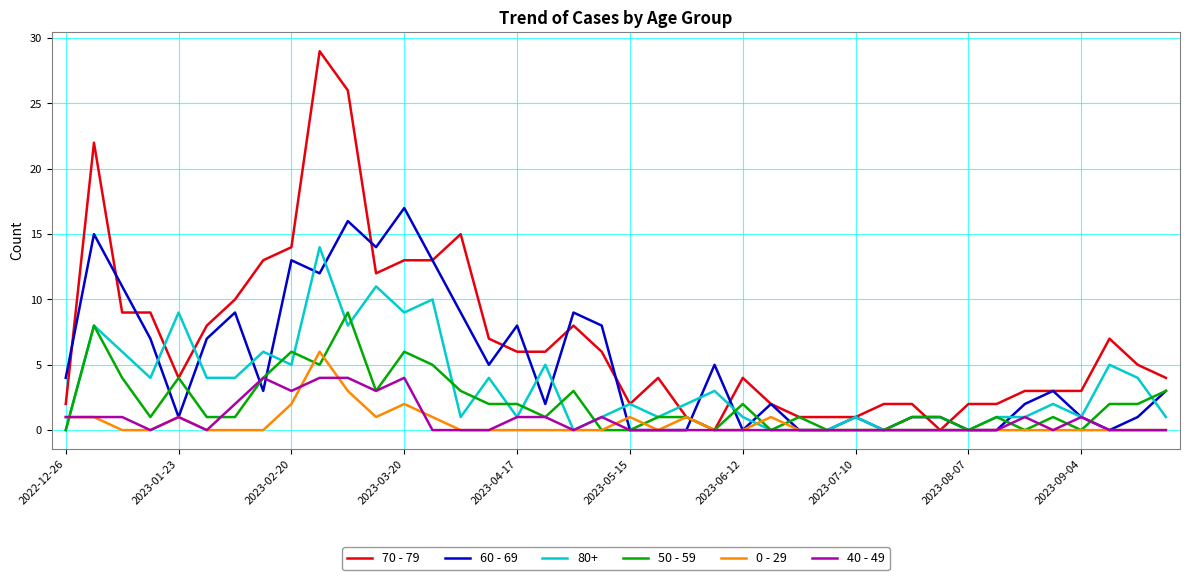

List the series in order of their peak value, highest first.

70 - 79, 60 - 69, 80+, 50 - 59, 0 - 29, 40 - 49